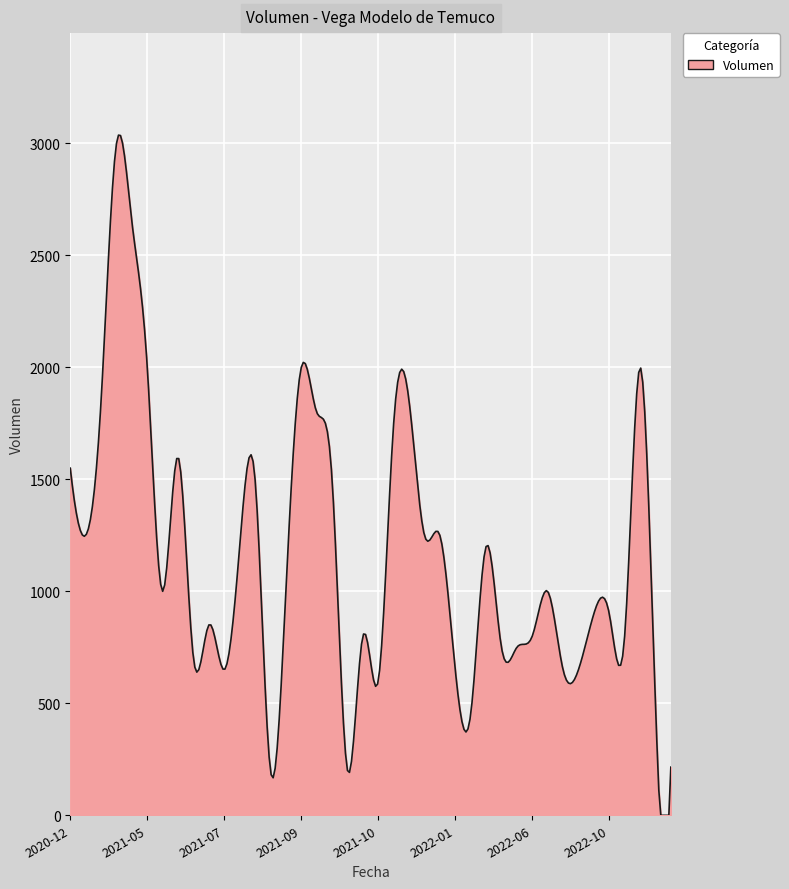

What is the greatest value displayed?

3037.2